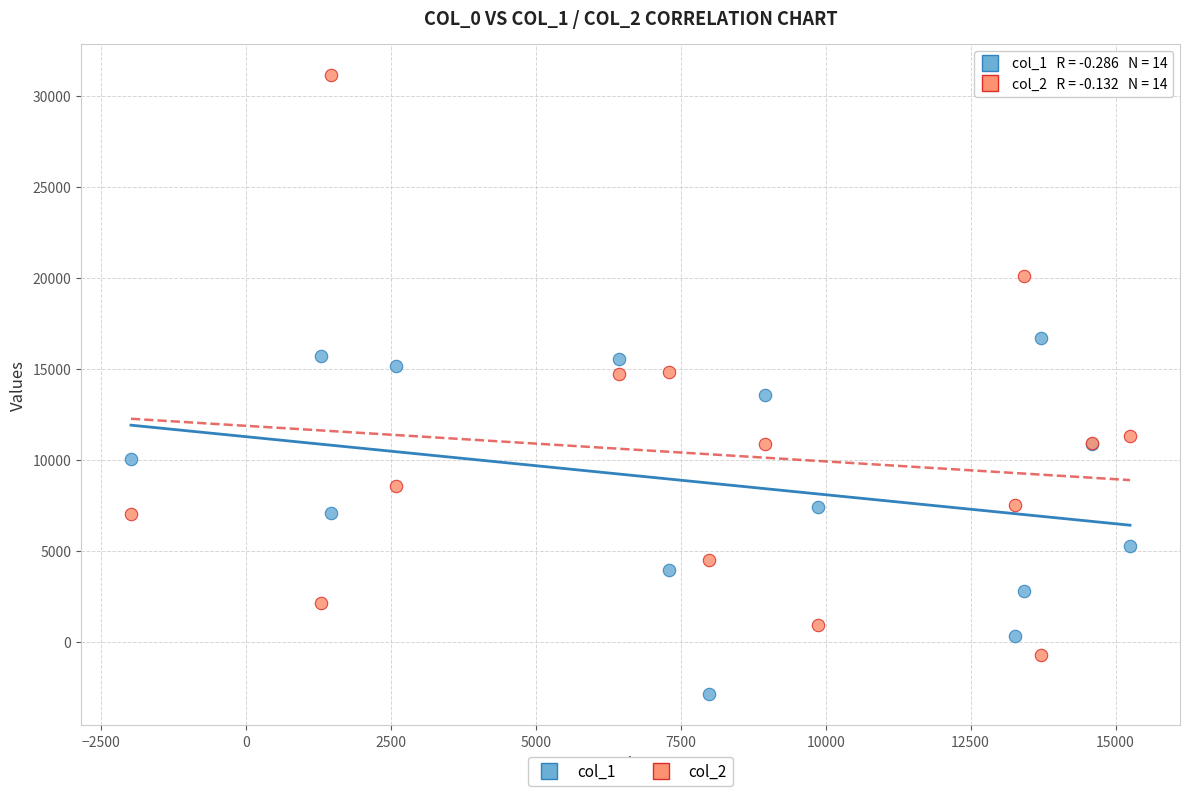

What are all the series names shown in the legend?

col_1, col_2